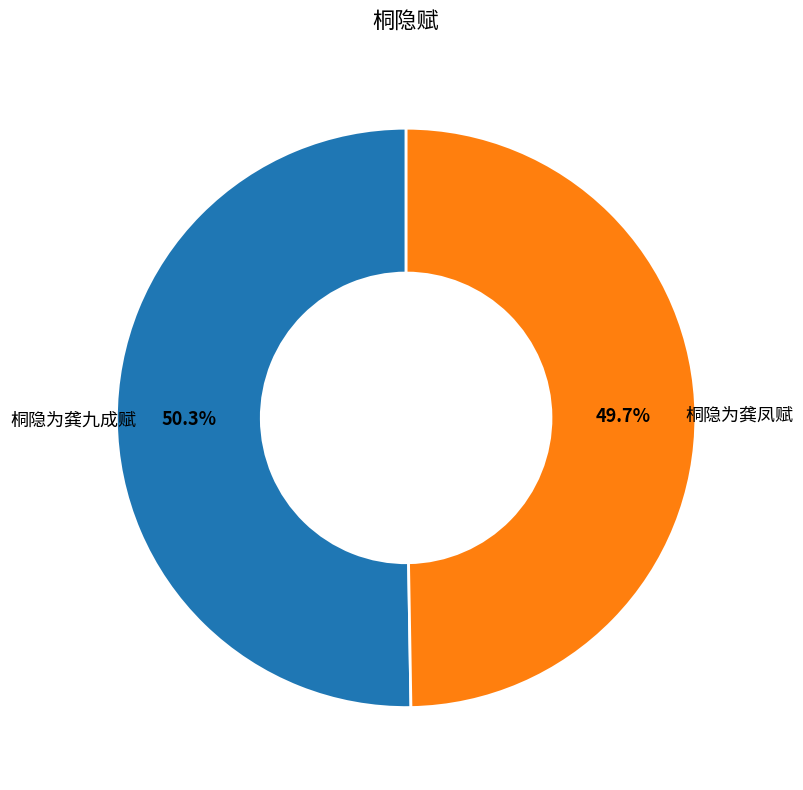

What percentage is NOT represented by 桐隐为龚凤赋?

50.3%